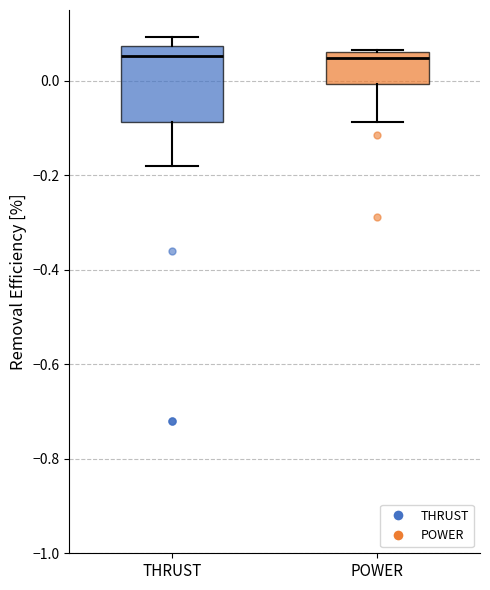

Where is the lower edge of the box for POWER on the y-axis? The values are not printed on the chart, so give them approximately, as read against the axis.

0.00